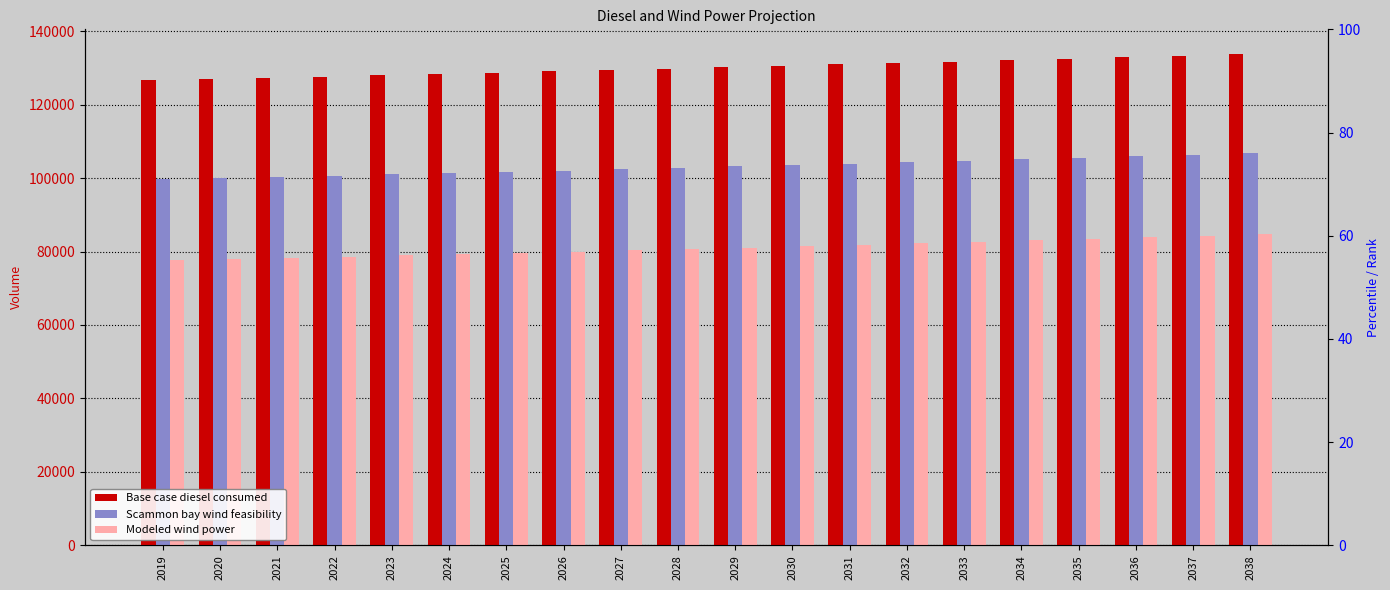

At which label does Modeled wind power reach its minimum?

2019